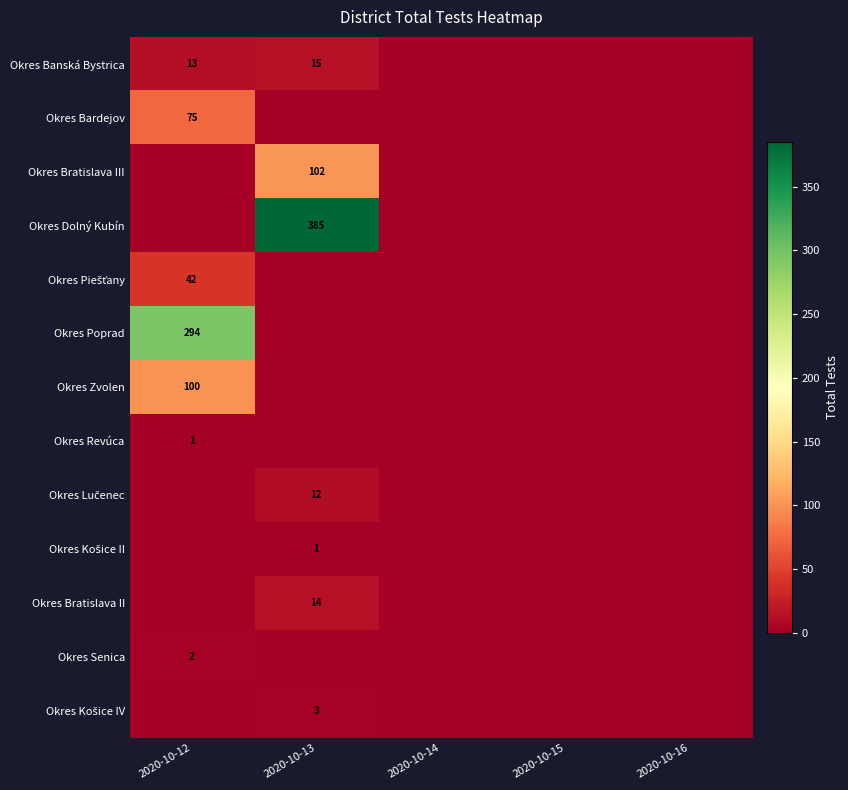

Is it true that Okres Bardejov equals 75 at 2020-10-12?

True